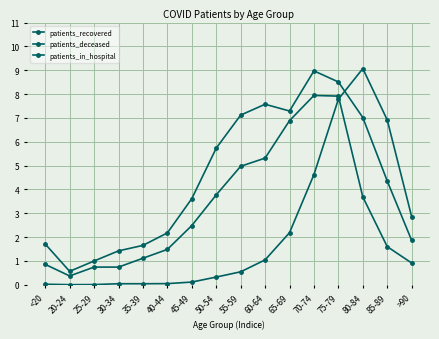

How many categories are shown in the chart?

16